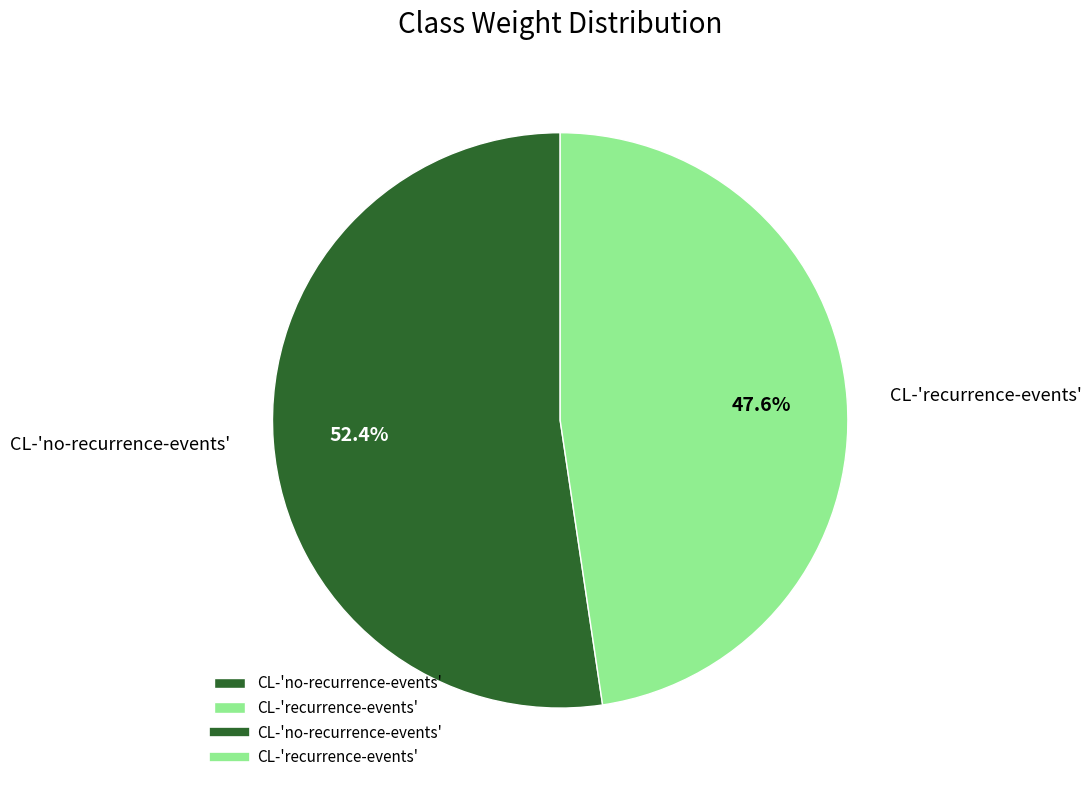

How much of the chart is everything except CL-'recurrence-events'?

52.4%